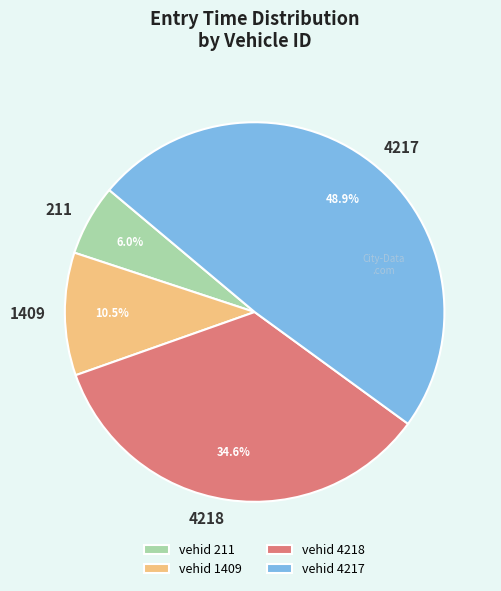

Does 1409 account for over 50% of the chart?

No